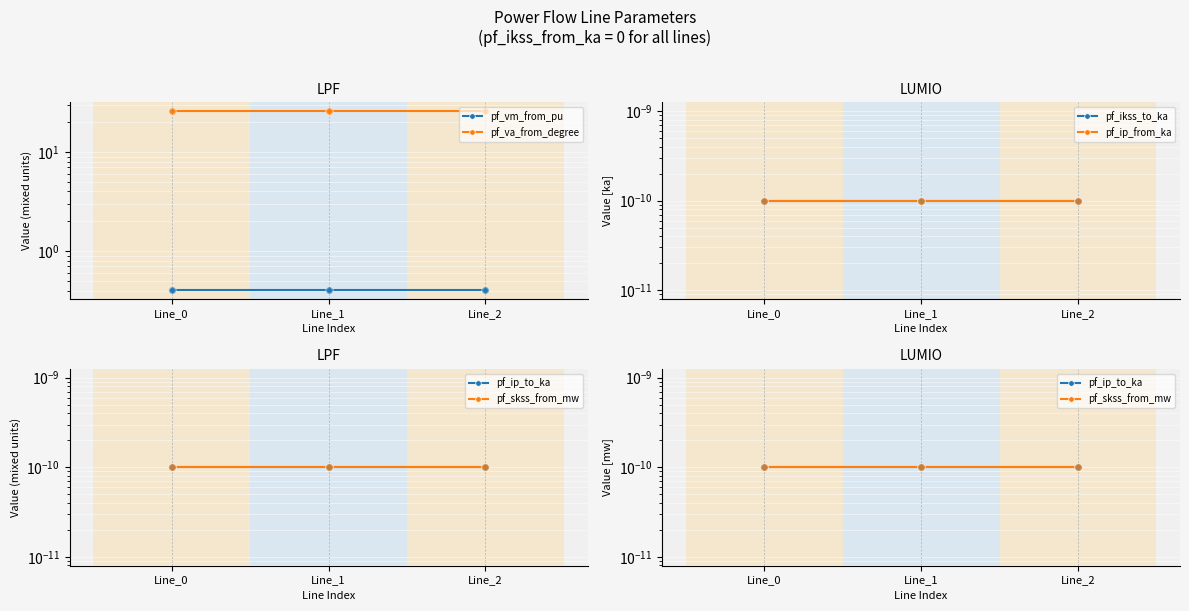

Which series reaches the maximum Y coordinate?

pf_va_from_degree